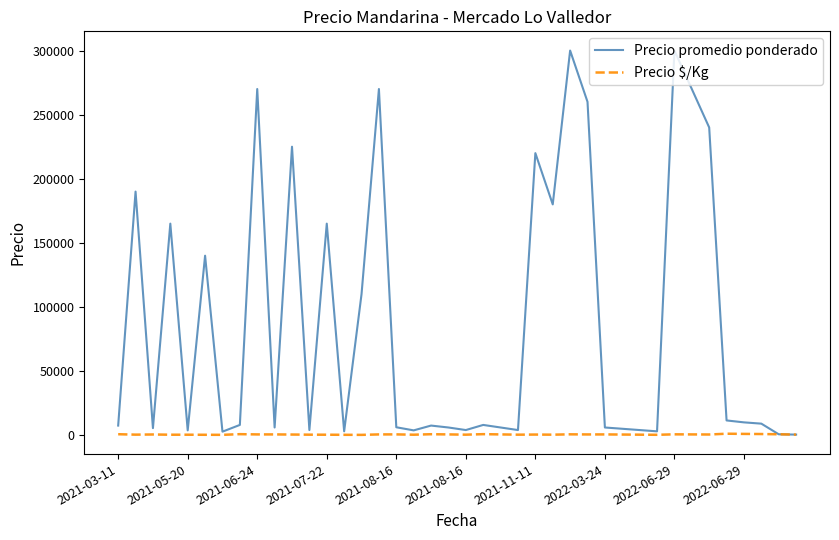

Which series has the largest total across all categories?

Precio promedio ponderado